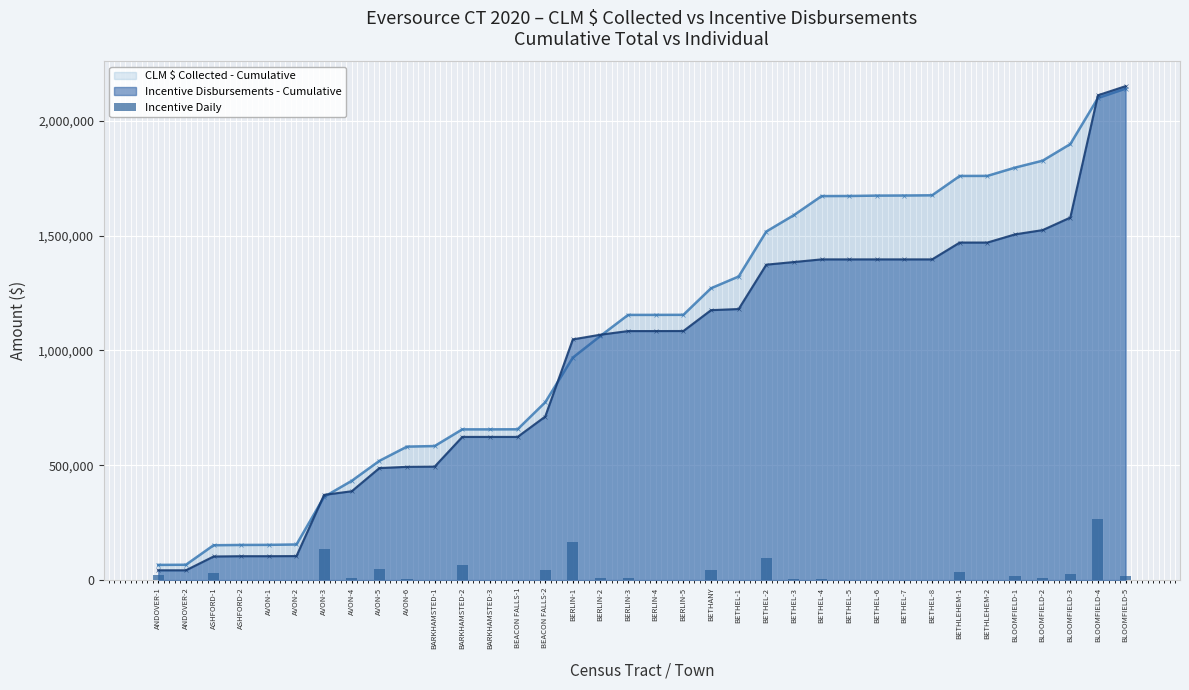

Reading left to right, list all the values displayed in this chart.

CLM $ Collected - Cumulative: 66197.7	66842.1	151806.2	153088.2	153468.5	155180.4	362621.0	432330.9	519298.7	581284.9	583810.4	656431.0	656449.6	656758.0	774242.4	969024.5	1063422.7	1154875.4	1154991.0	1155227.3	1270907.6	1322086.6	1517994.4	1589495.6	1672311.4	1672739.2	1674438.0	1674860.5	1675798.8	1759995.9	1760266.1	1796282.0	1826526.0	1898760.5	2099229.2	2140202.8
Incentive Disbursements - Cumulative: 42721.2	42721.2	102799.8	104169.0	104169.0	104599.5	371203.7	386950.3	487835.5	493291.3	494307.3	623634.1	623634.1	623634.1	712154.2	1048259.5	1068762.2	1084542.1	1084542.1	1084761.4	1175583.4	1180511.2	1373674.8	1385202.5	1396722.2	1396722.2	1396722.2	1396722.2	1396722.2	1470040.6	1470040.6	1505653.8	1524260.0	1578847.9	2111397.6	2151021.6